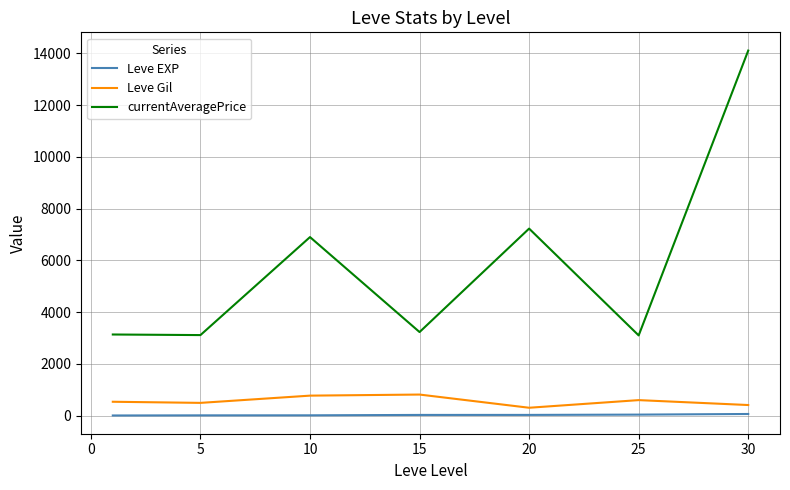

Which series has the largest total across all categories?

currentAveragePrice